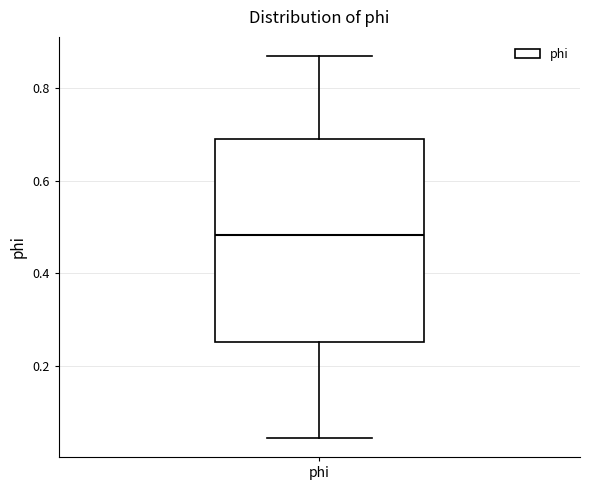

Where does the lower whisker of the box for phi end on the y-axis? The values are not printed on the chart, so give them approximately, as read against the axis.

0.04